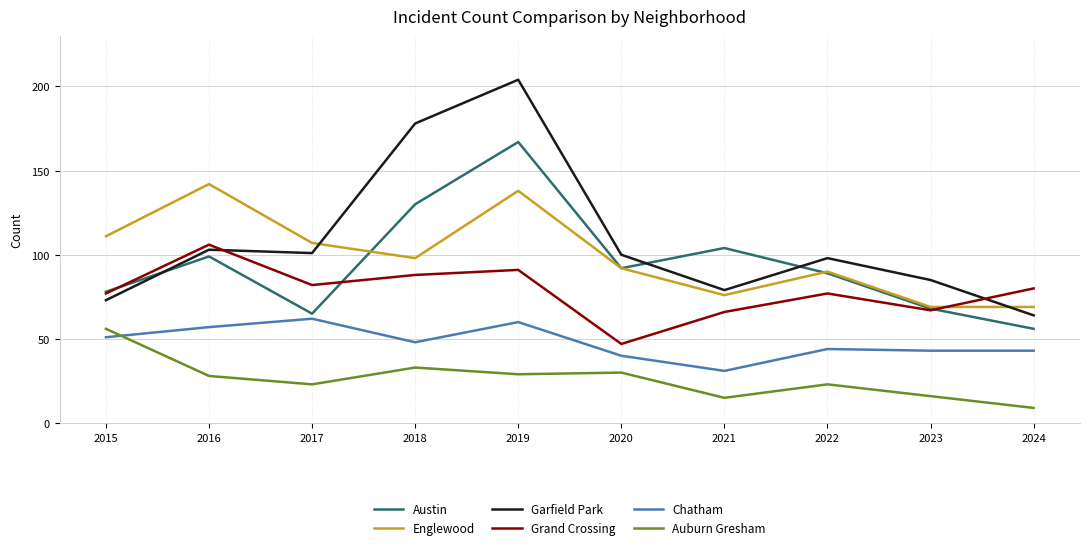

At 2019, list the series in order from largest to smallest.

Garfield Park, Austin, Englewood, Grand Crossing, Chatham, Auburn Gresham